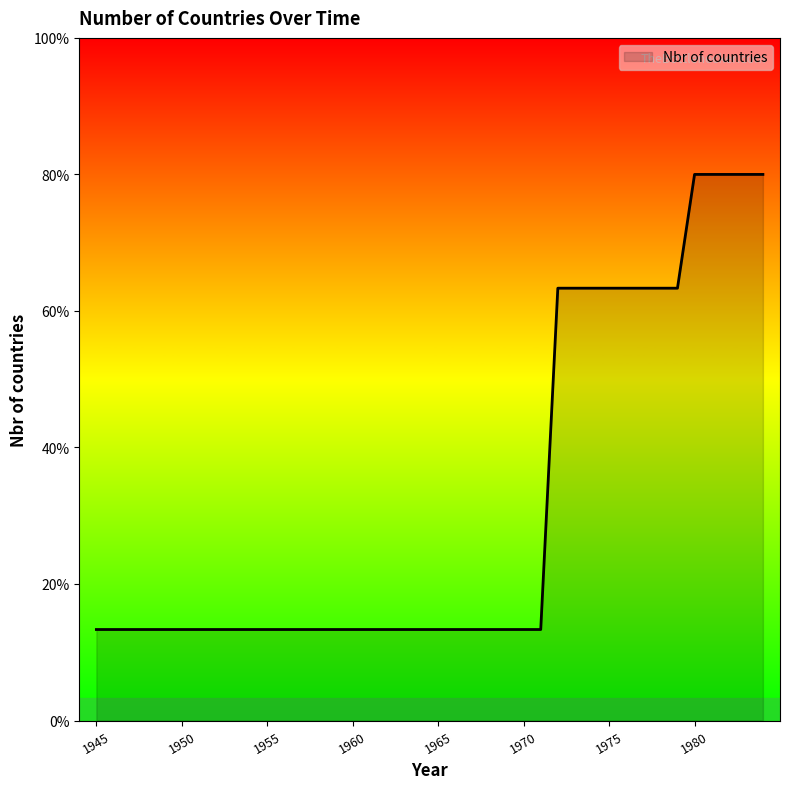

Does the chart display data point markers on the line(s)?

No